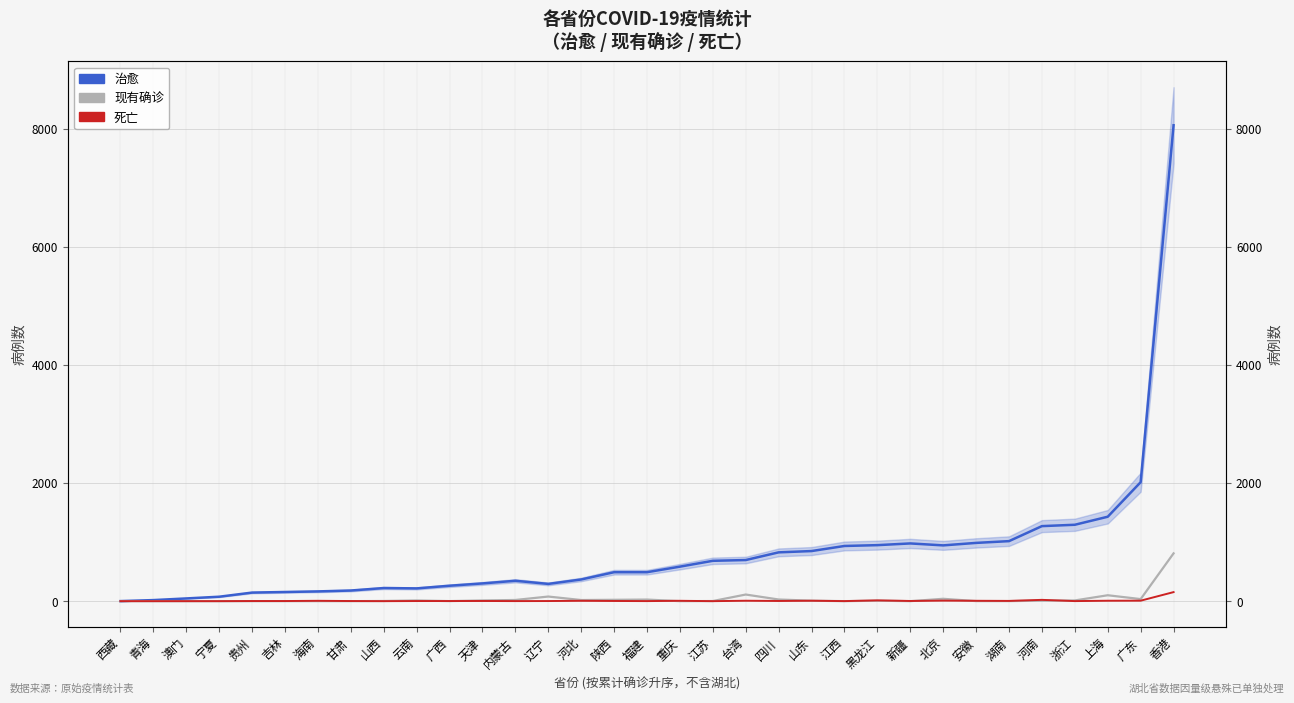

What is the sum of the 死亡 values at 贵州 and 吉林?

4